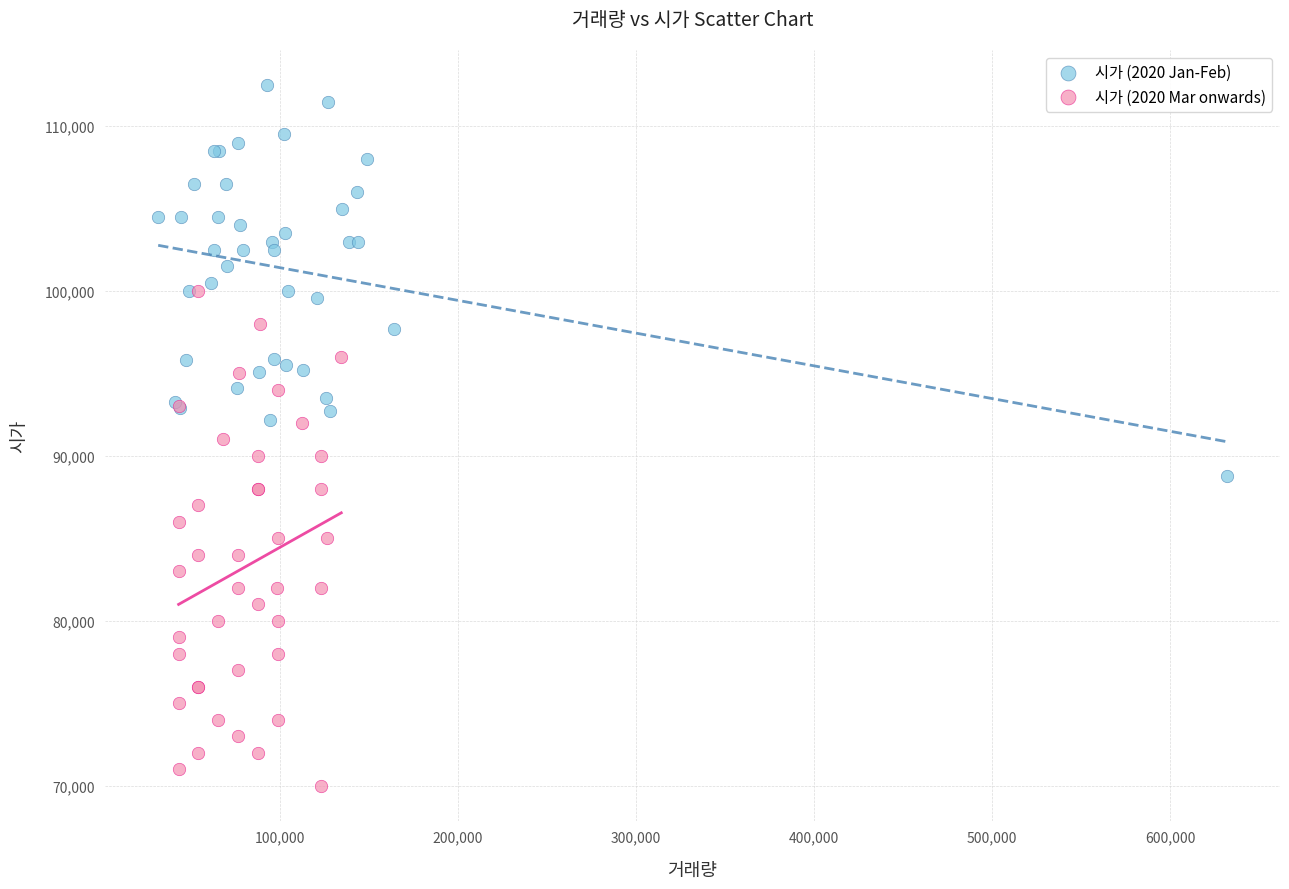

Which series contains the highest Y value?

시가 (2020 Jan-Feb)